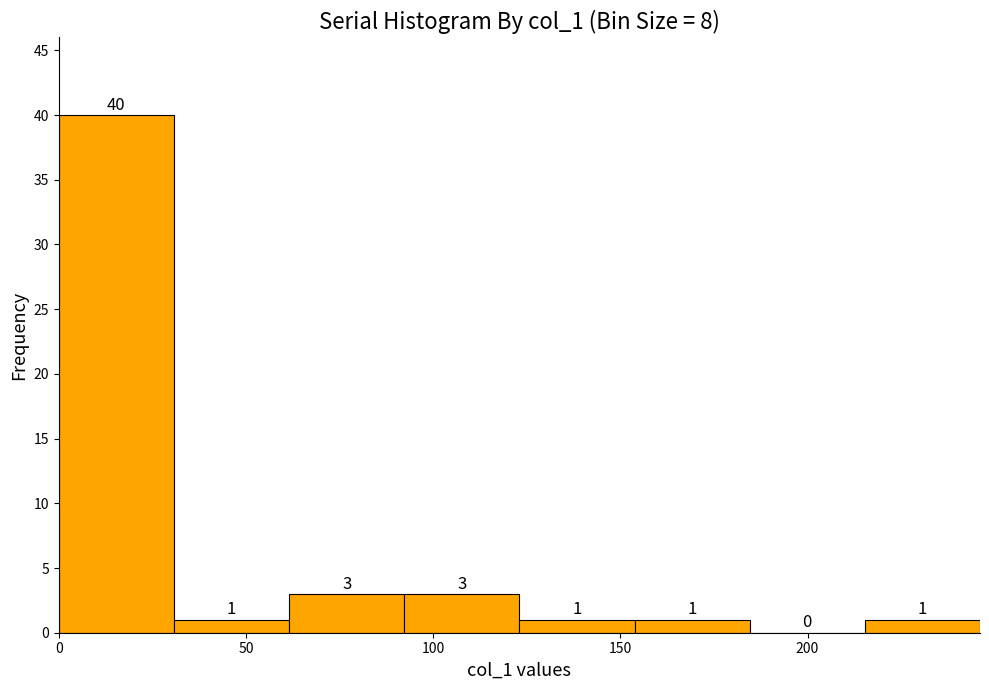

Reading left to right, list every bar in this chart as the range it spans on the x-axis followed by its height. The bar edges are not printed on the chart, so give them approximately, as read against the axis.

0 to 30: 40
30 to 60: 1
60 to 90: 3
90 to 125: 3
125 to 155: 1
155 to 185: 1
185 to 215: 0
215 to 245: 1